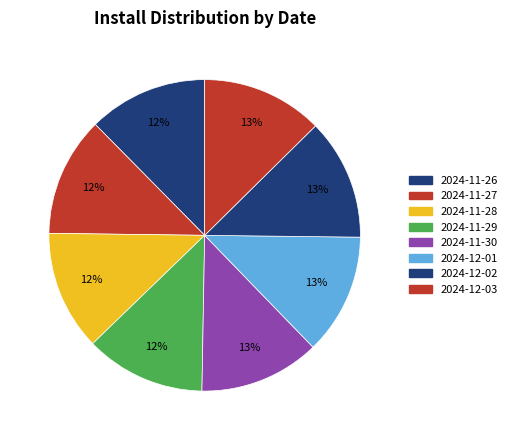

Do 2024-12-01 and 2024-11-26 together represent more than half of the pie?

No